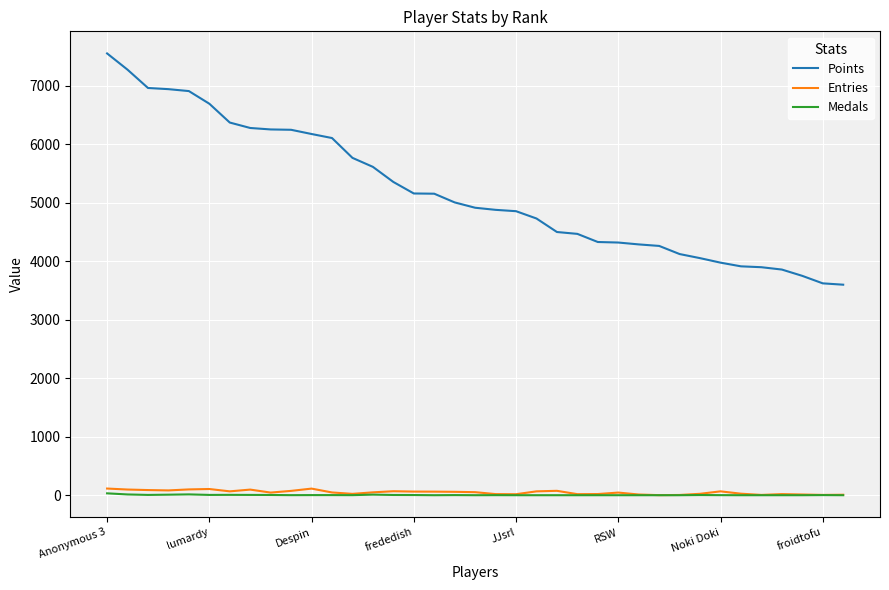

Which series has the largest total across all categories?

Points